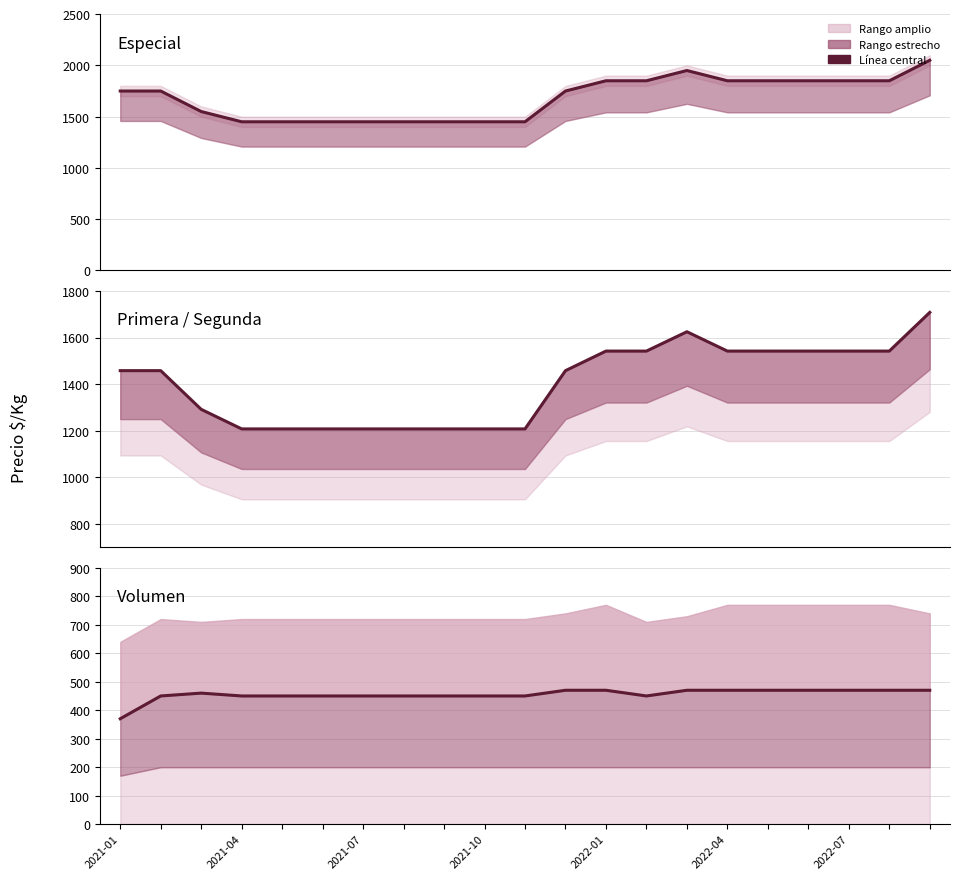

Is the value of Primera at 2021-01 greater than the value of Especial at 2021-07?

No